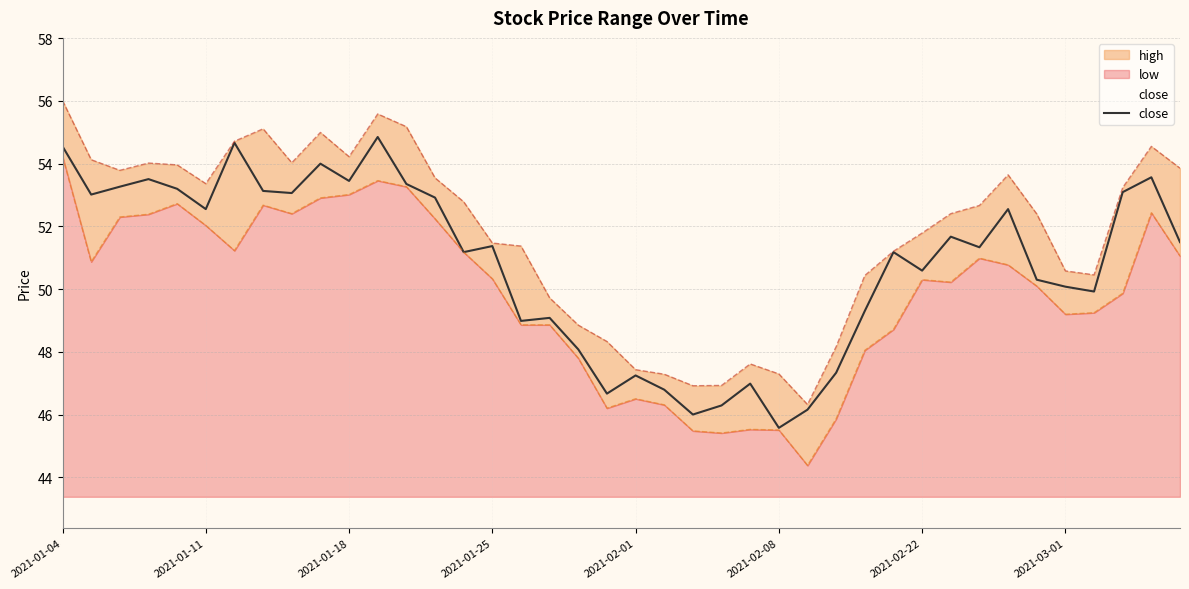

What is the maximum value for close?

54.9